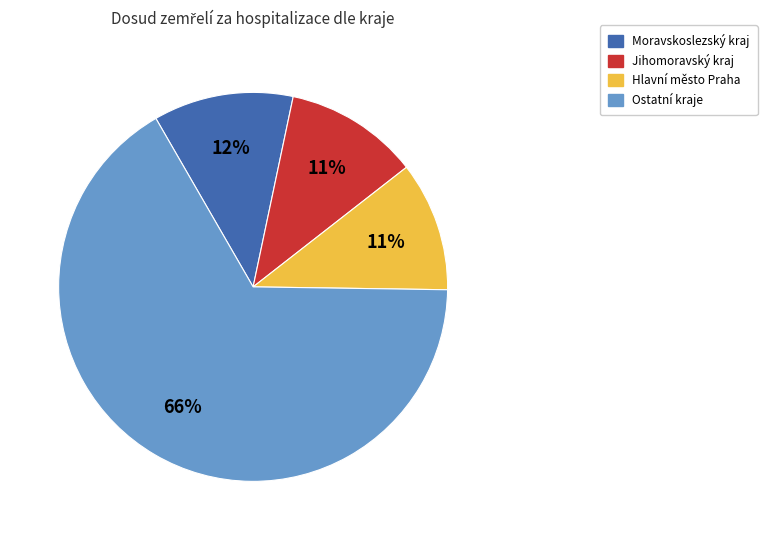

Does any single category account for the majority?

Yes